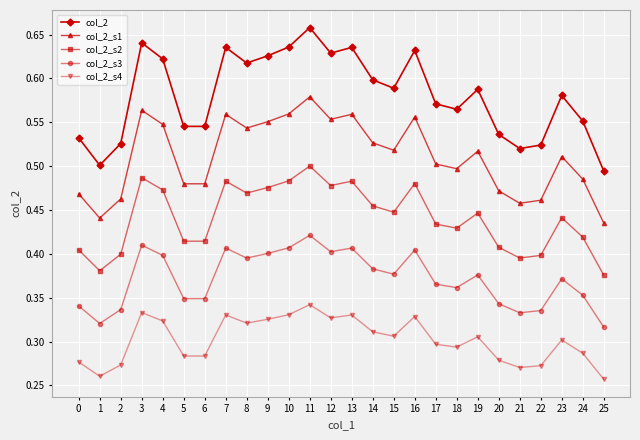

Is it true that col_2_s3 equals 0.2 at 3?

False